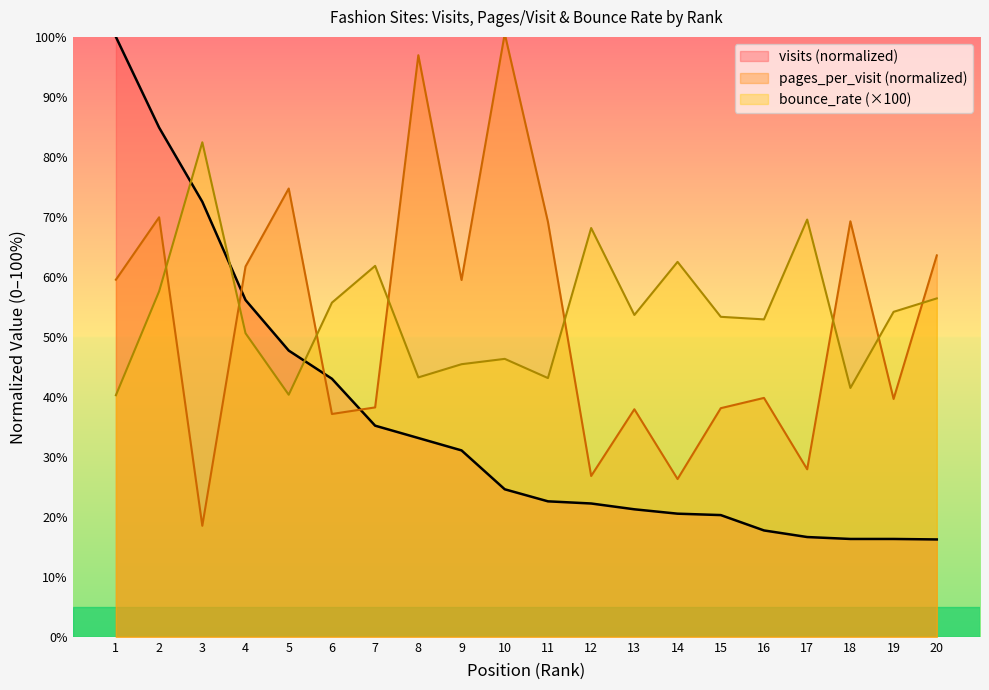

At how many categories does at least one series exceed 26?

20